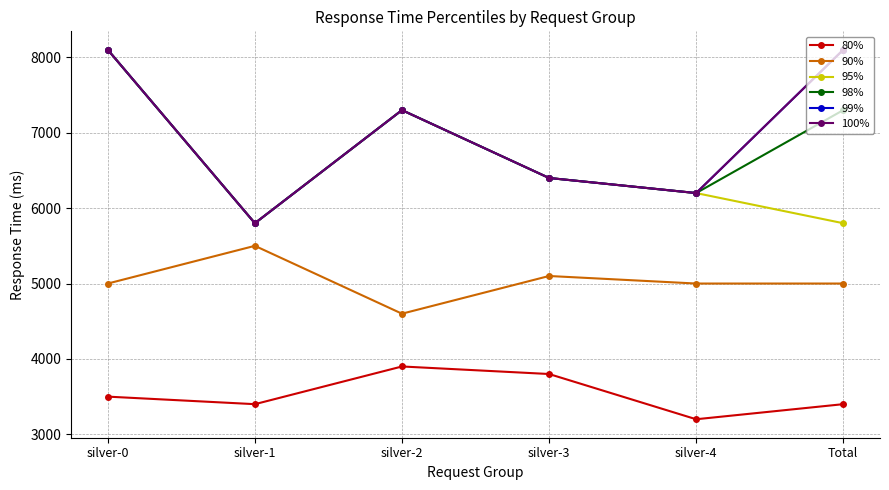

What is the total value across all series at silver-4?

33000